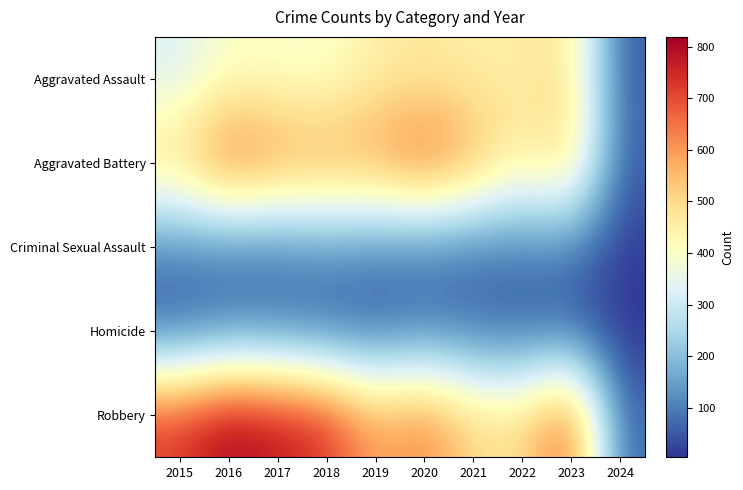

How many data points does each series have?

10